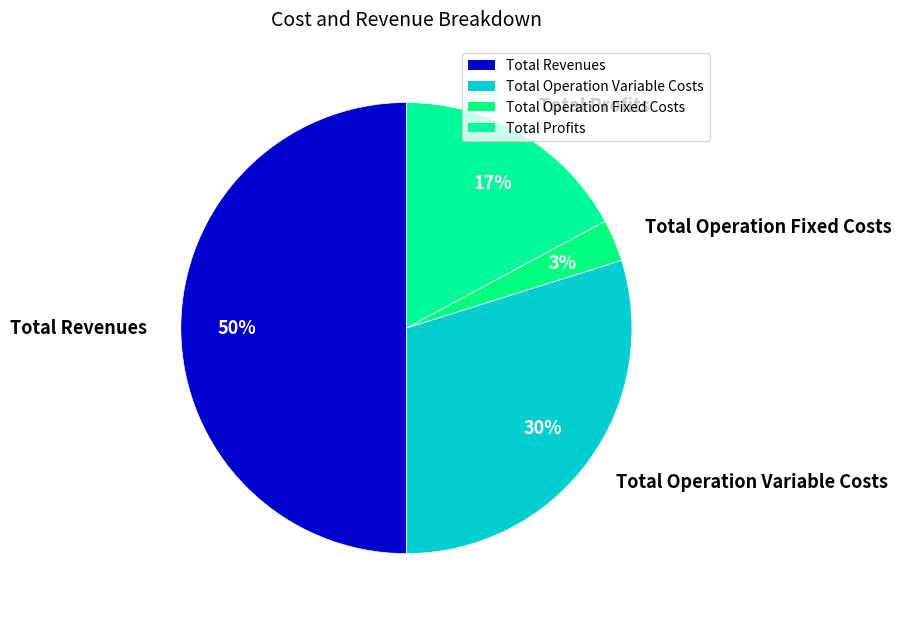

To the nearest percent, what is the combined percentage of Total Profits and Total Operation Variable Costs?

47%